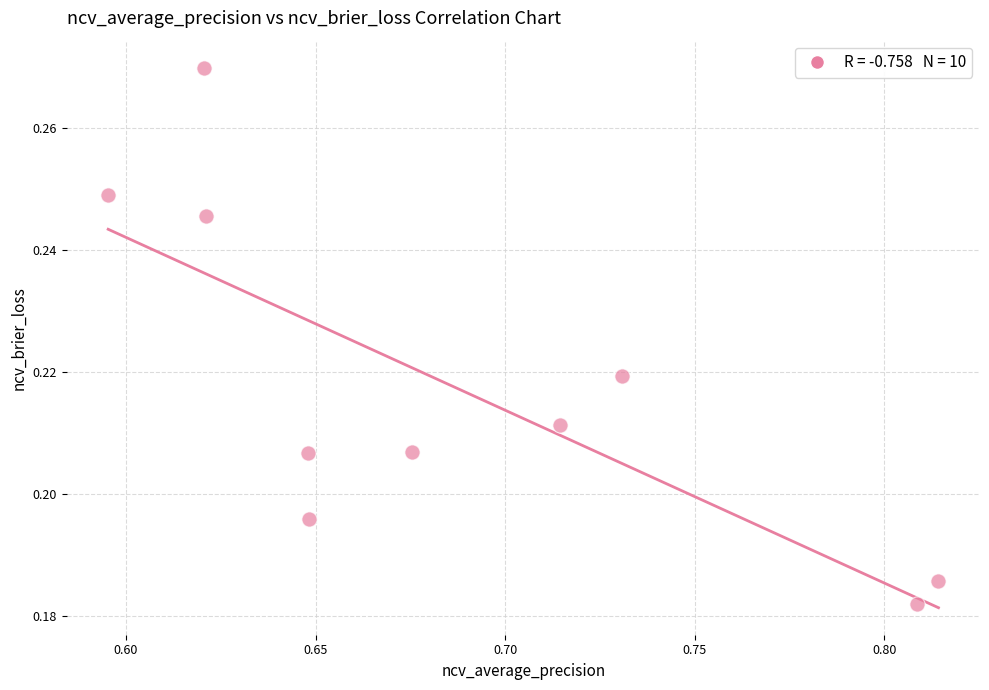

How many points are shown in the scatter plot?

10